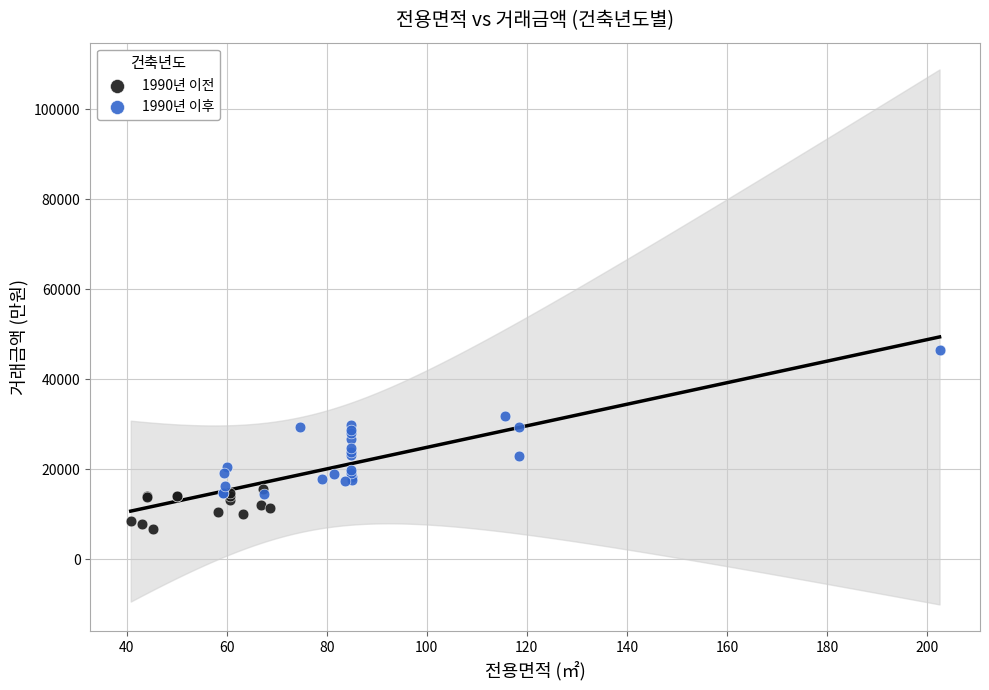

Which series reaches the maximum Y coordinate?

1990년 이후